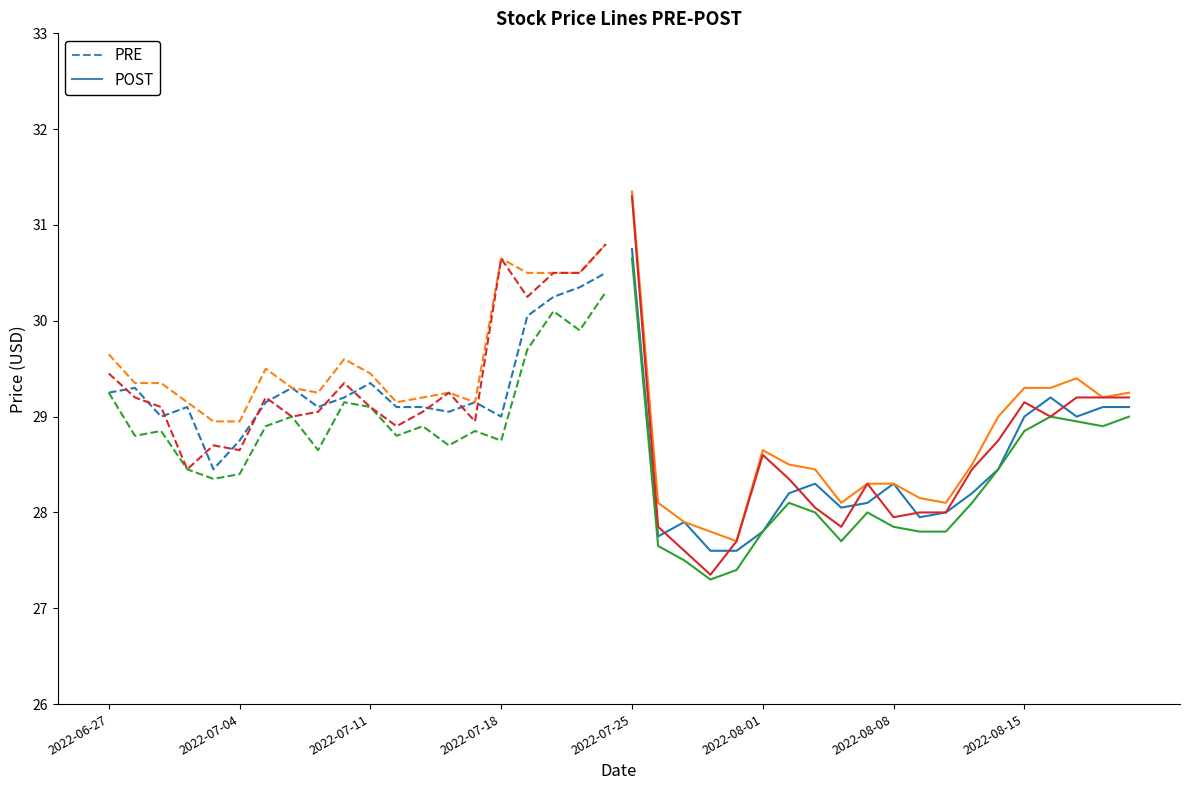

After their last crossing, which series has the higher values: Open or Close?

Close